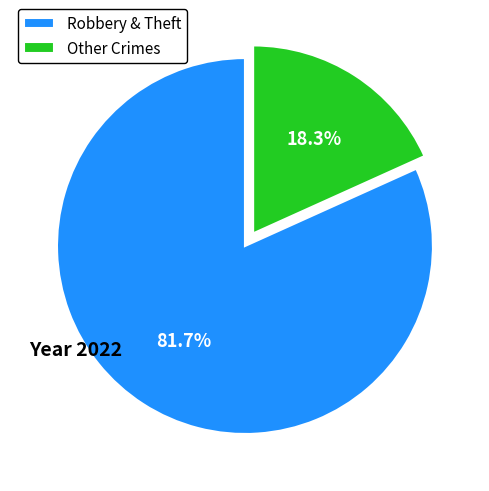

Which has a higher value, Other Crimes or Robbery & Theft?

Robbery & Theft